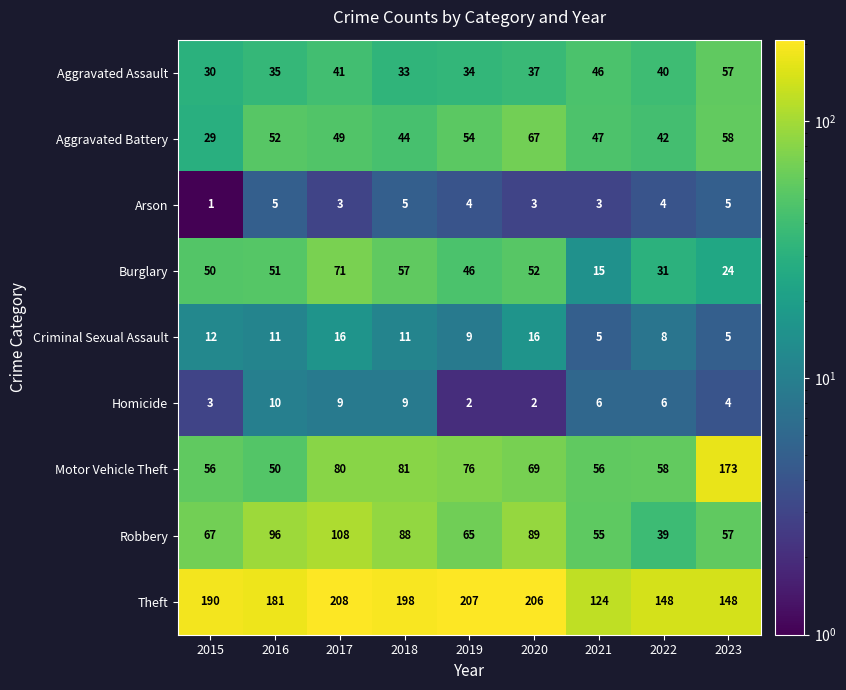

Is it true that Motor Vehicle Theft equals 50 at 2017?

False